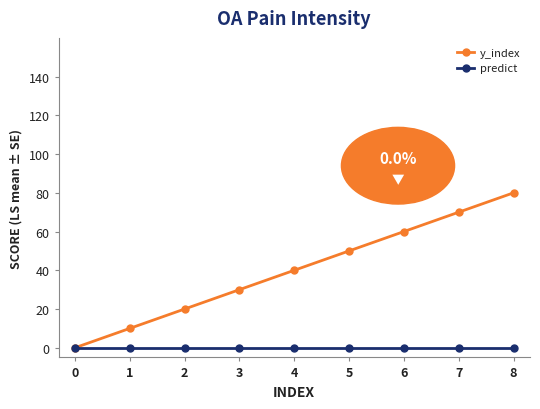

Which series has the largest range (max minus min)?

y_index